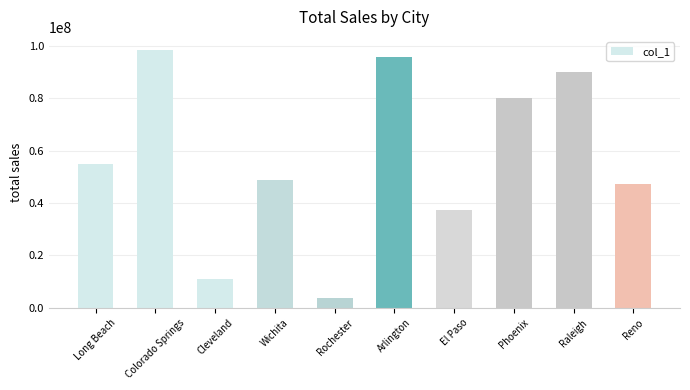

Between El Paso and Phoenix, which is larger?

Phoenix